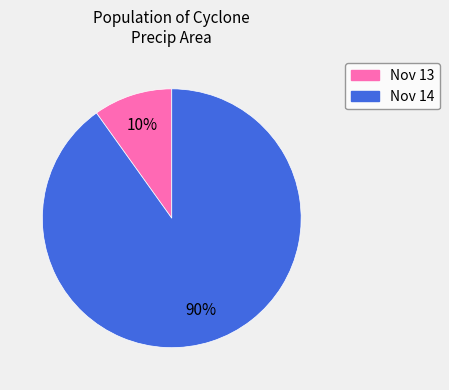

To the nearest percent, what is the difference between the largest and smallest slice percentages?

80%